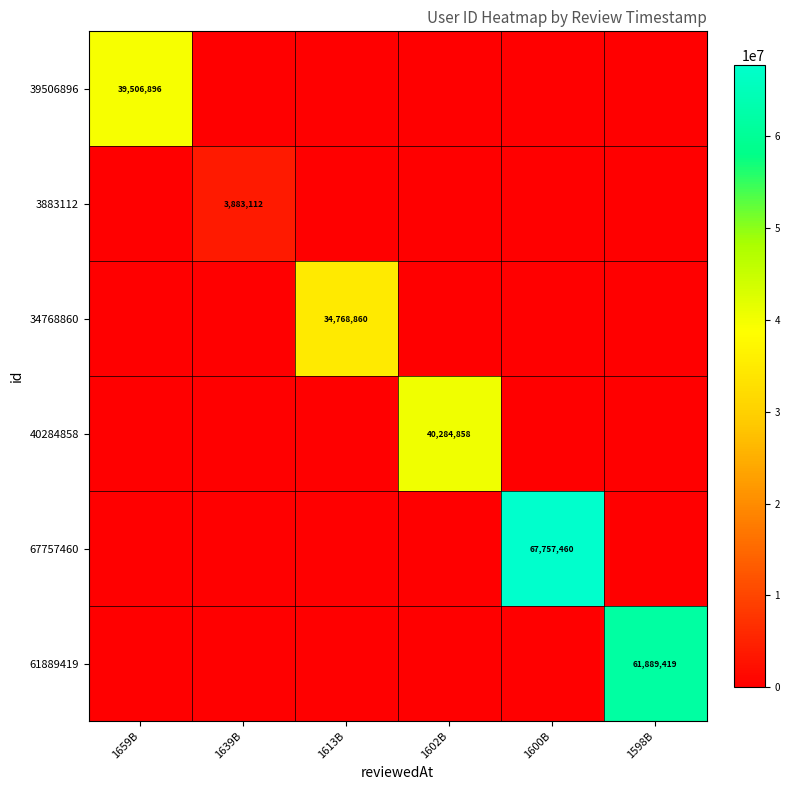

The 40284858 series shows 40284858 at 1602B. True or false?

True